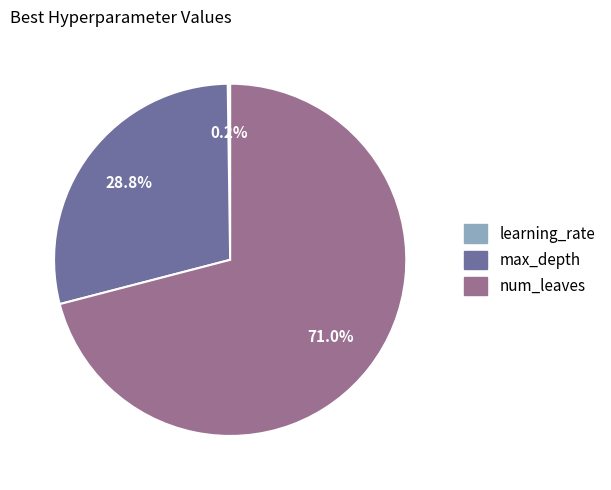

Which slice is the largest?

num_leaves